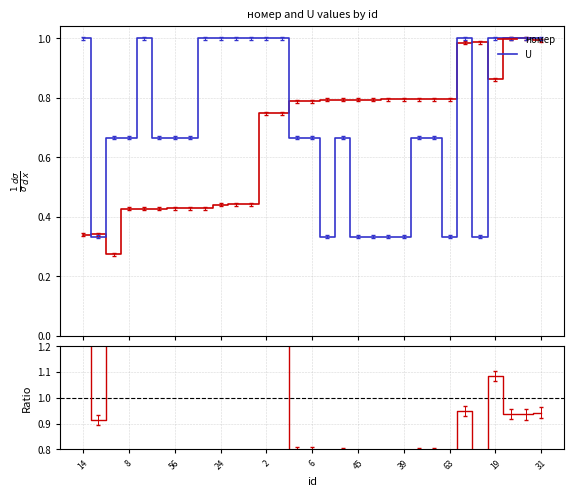

After their last crossing, which series has the higher values: U or номер/U?

U